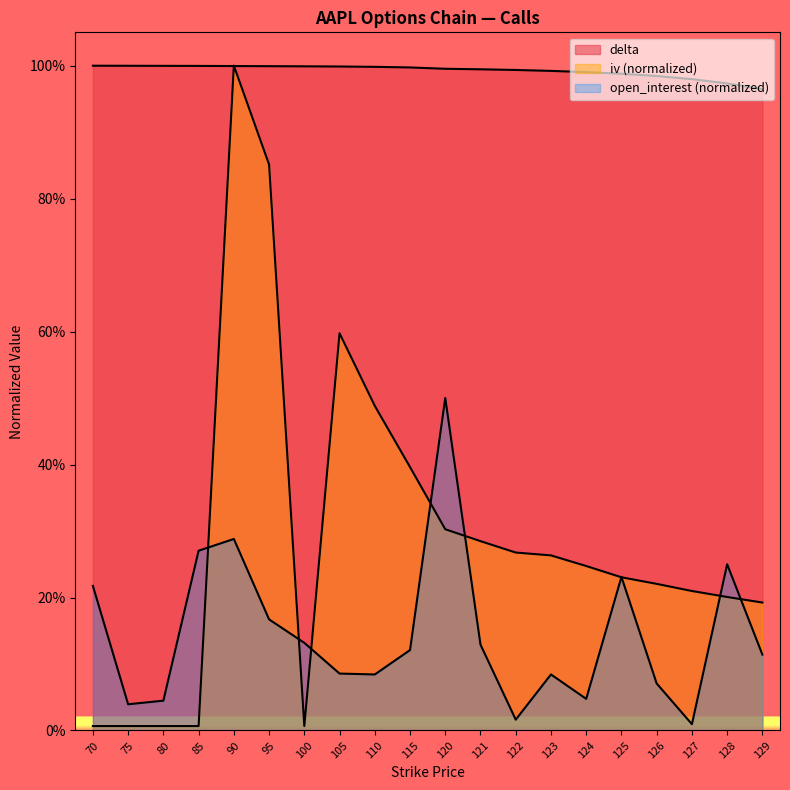

Where is delta nearest to the value 0?

129